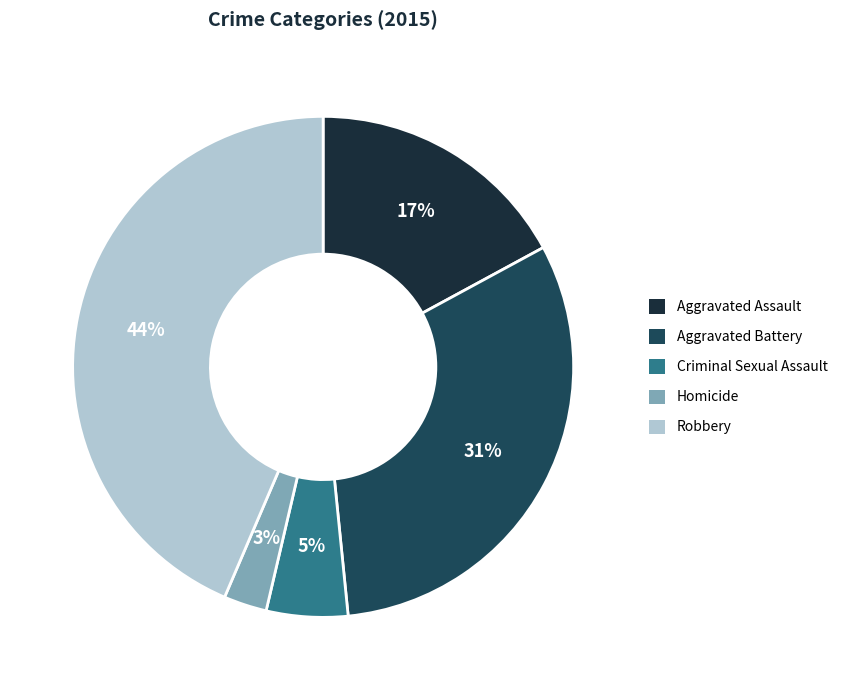

Is there a majority slice in this chart?

No